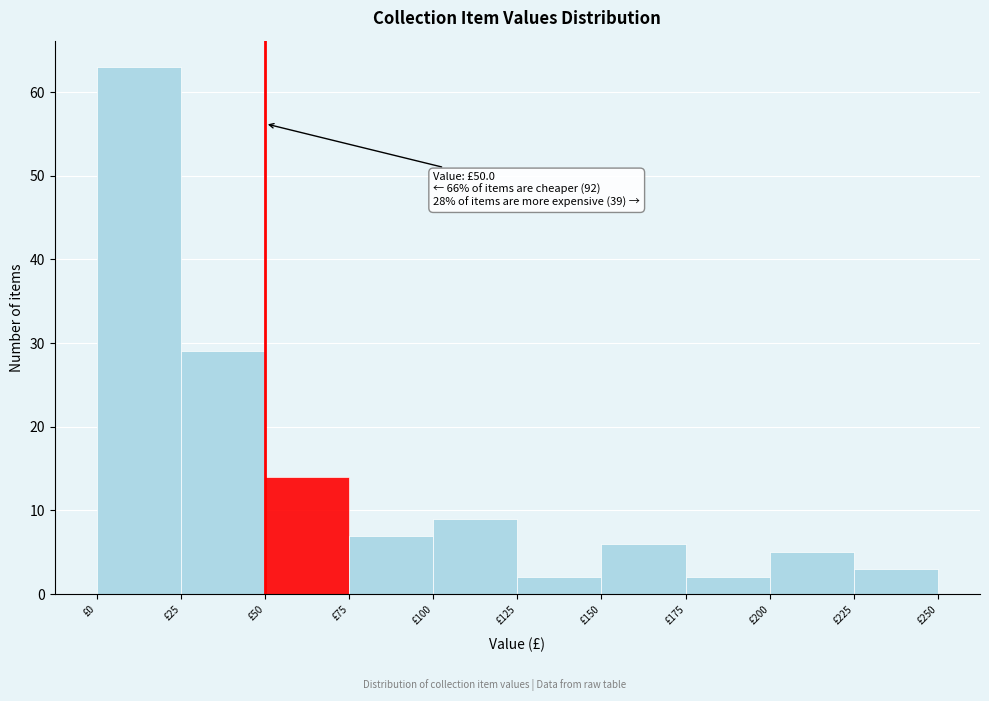

Over which range of the x-axis is the bar tallest?

0 to 25